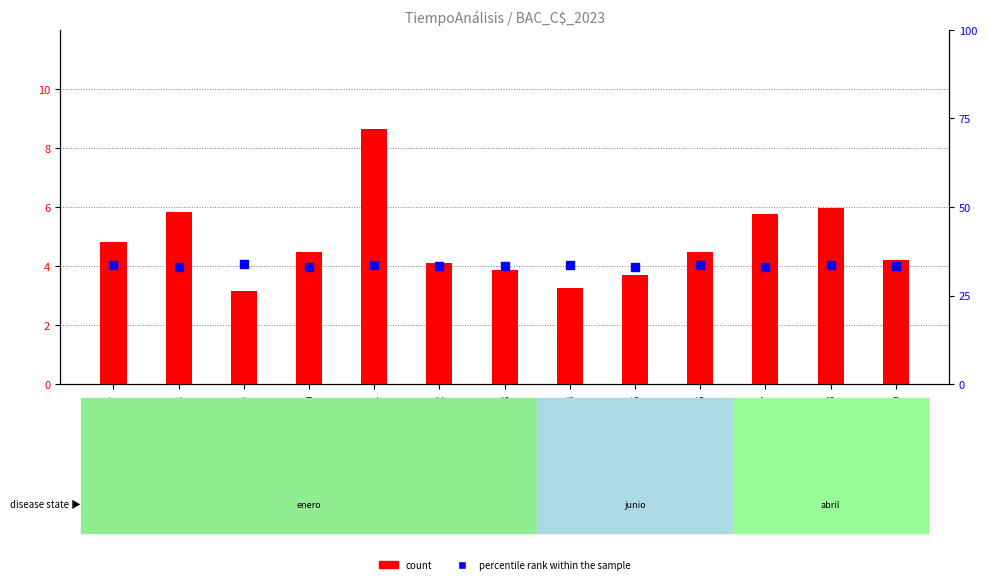

At which category is the sum across all series the highest?

ENERO_11